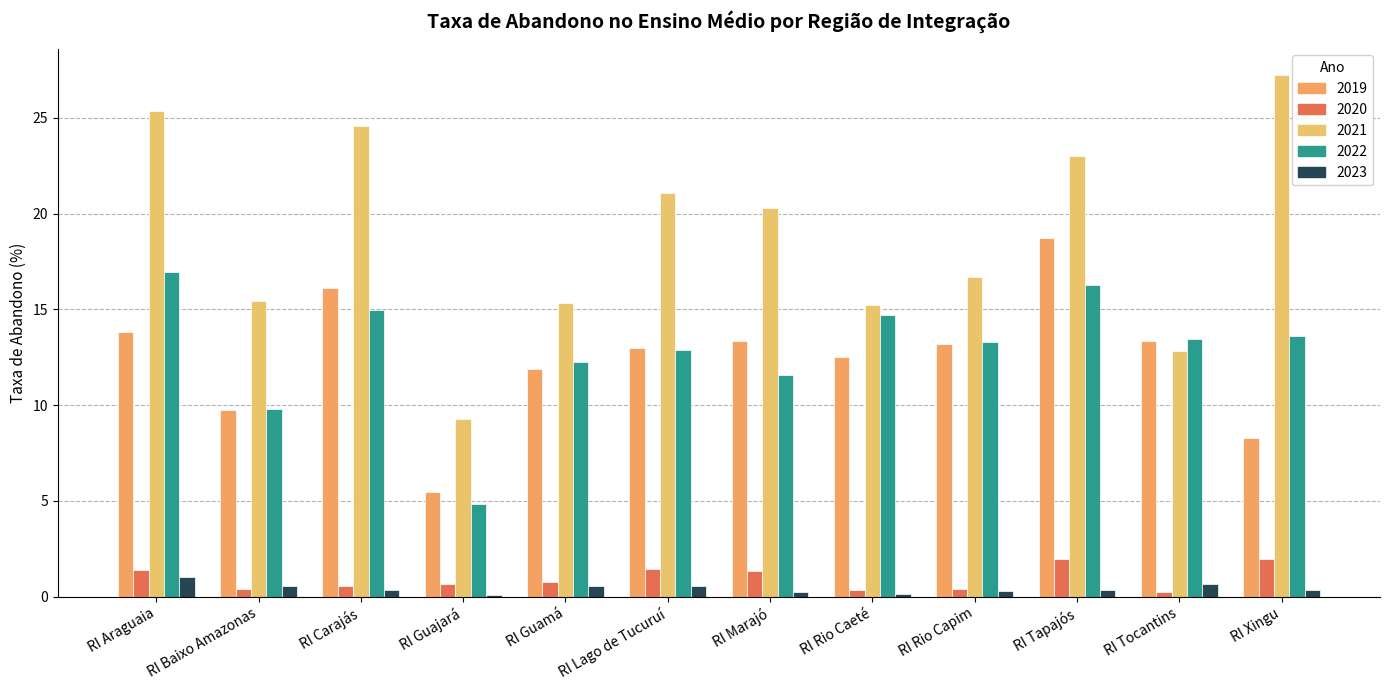

What is the value of the 2022 bar at the 6th from the left?

12.9